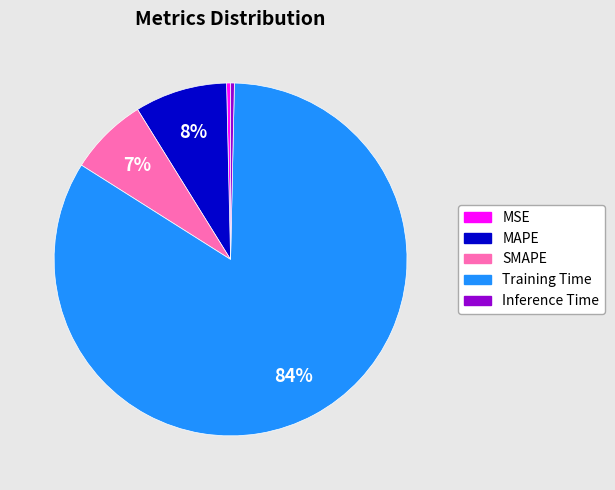

Count the number of slices in the pie.

5